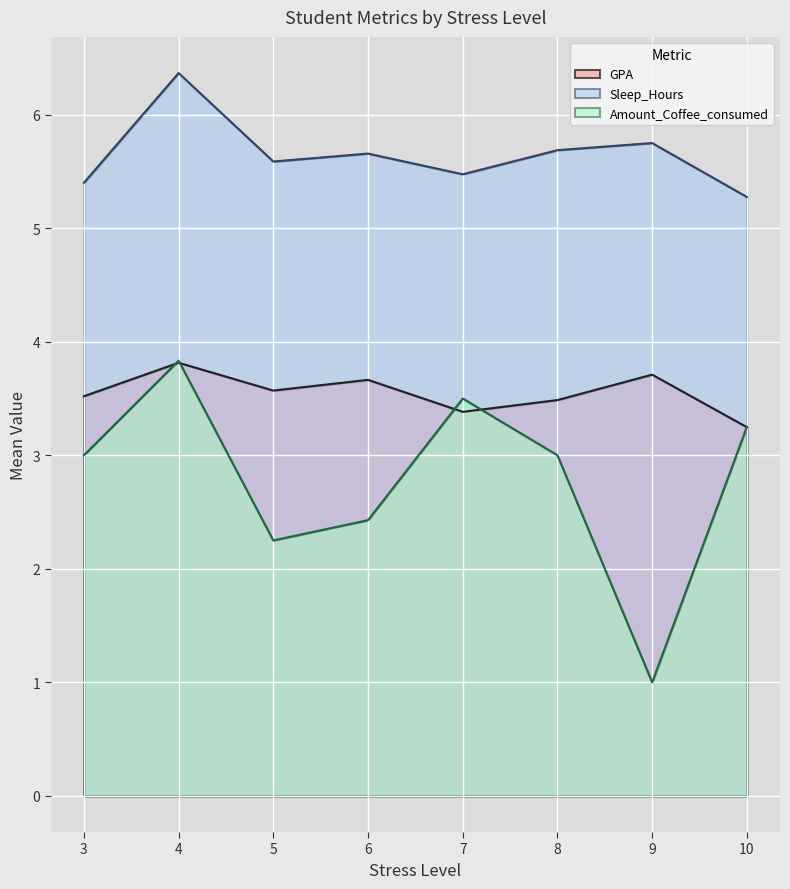

Read the GPA value at 10.

3.2